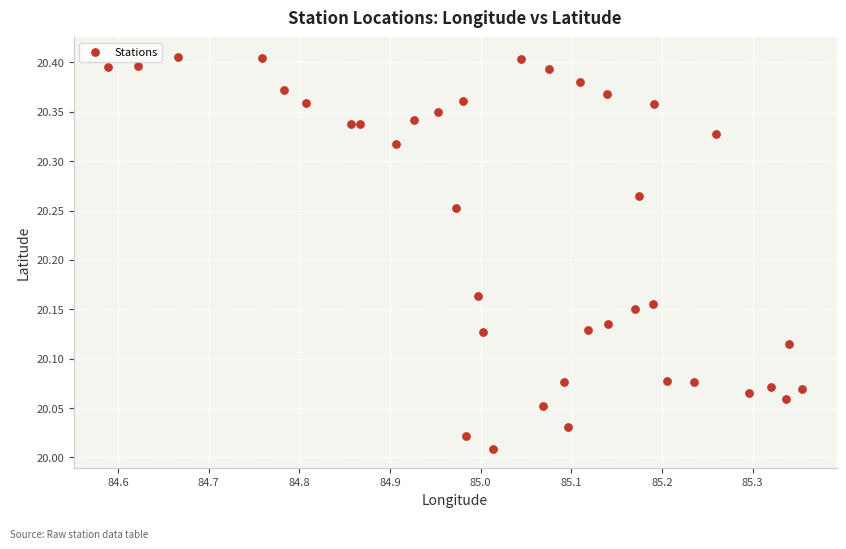

What is the range of Y values (max minus min)?

0.4